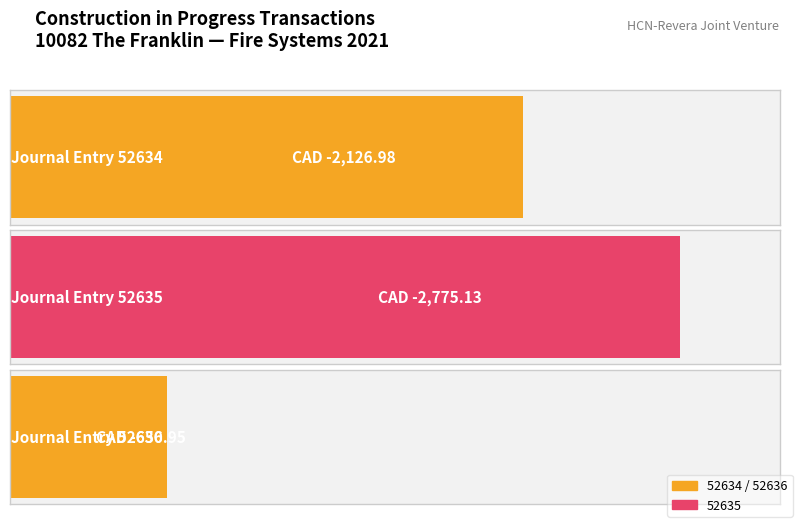

What is the minimum value shown in the chart?

-2775.1